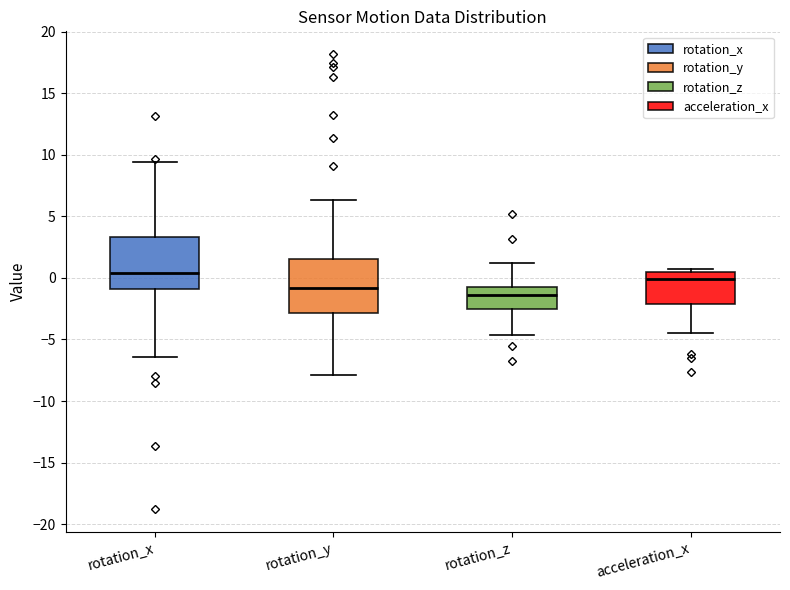

Where does the lower whisker of the box for acceleration_x end on the y-axis? The values are not printed on the chart, so give them approximately, as read against the axis.

-4.5